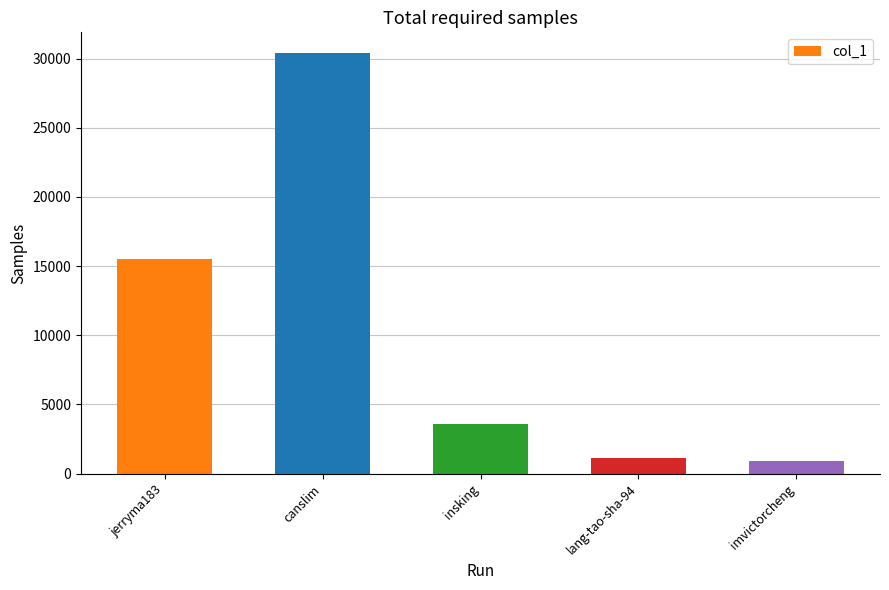

Count the number of values greater than 3619.

2